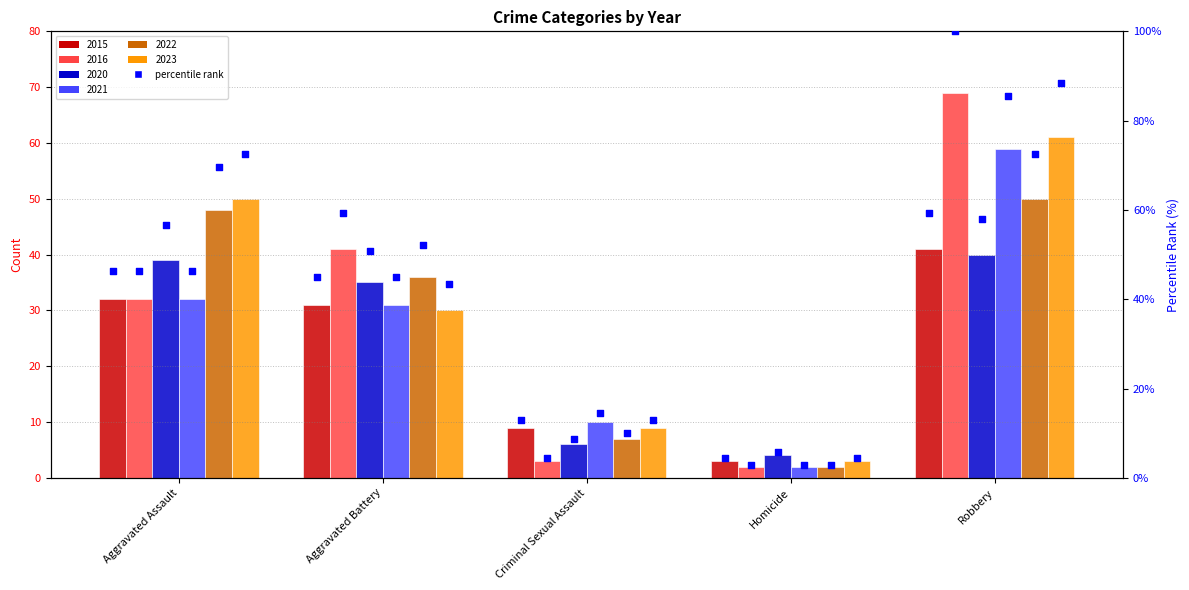

Which has a higher value, Aggravated Battery or Aggravated Assault?

Aggravated Assault